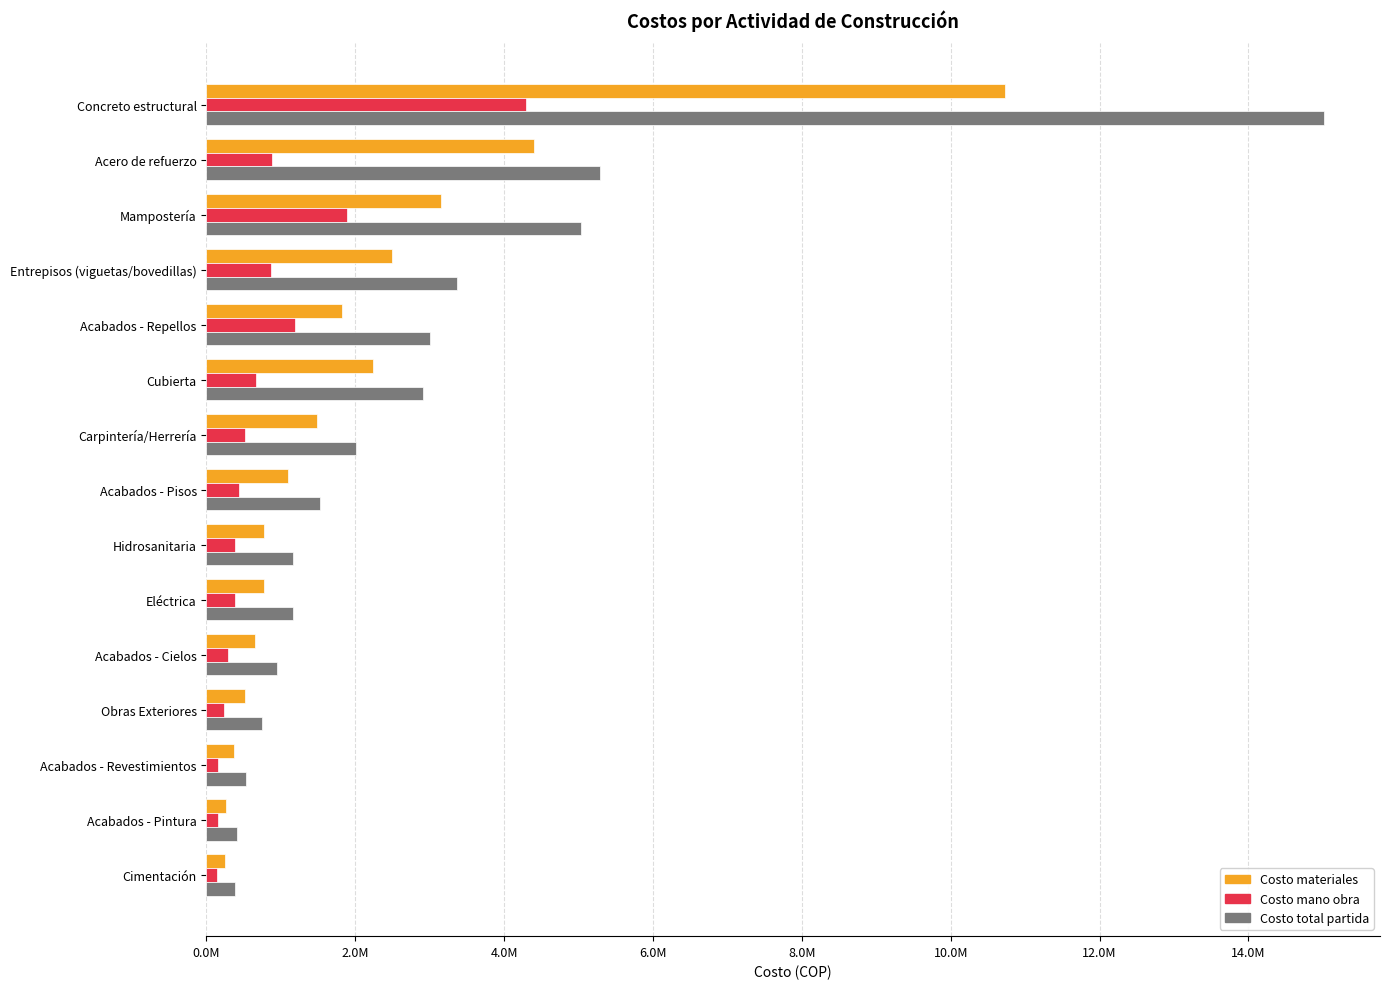

What is the greatest value displayed?

15017772.0